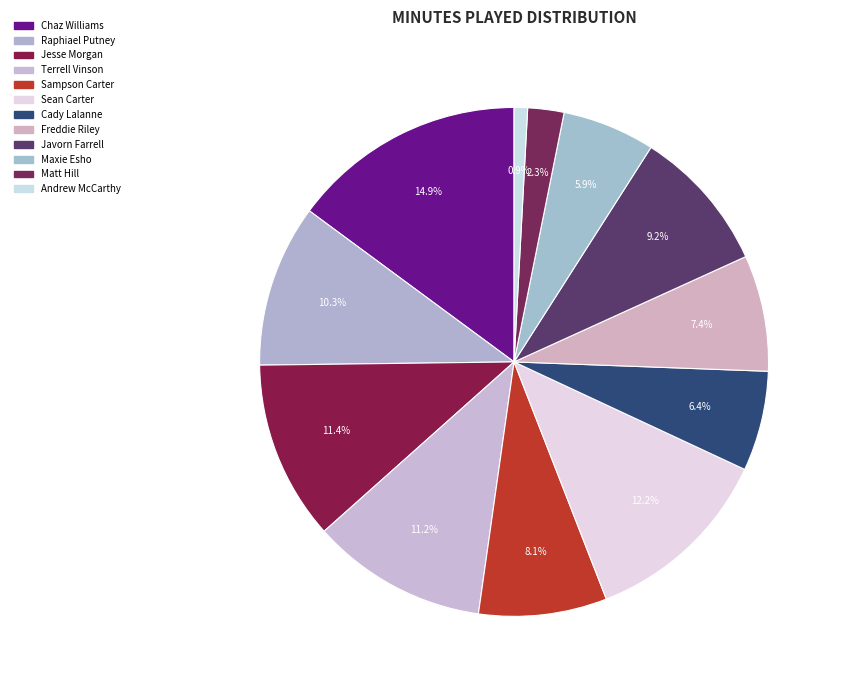

Is the sum of Andrew McCarthy and Freddie Riley greater than half?

No